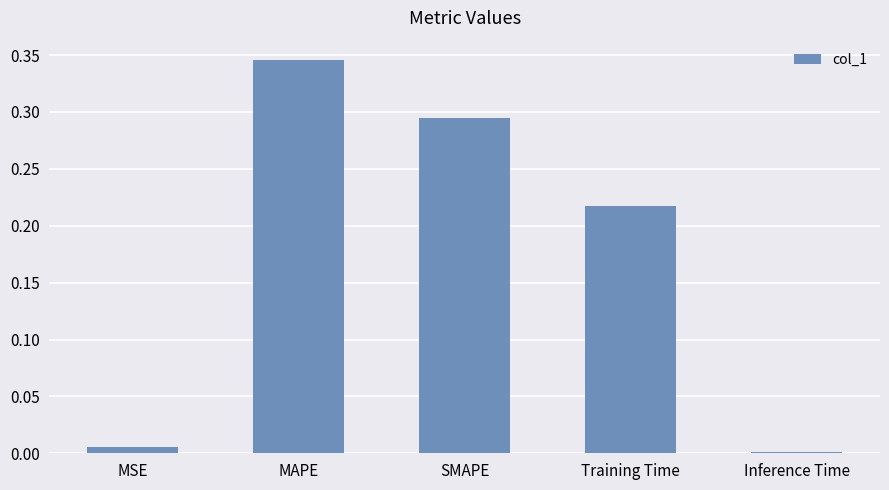

List the labels in order of value, smallest first.

Inference Time, MSE, Training Time, SMAPE, MAPE